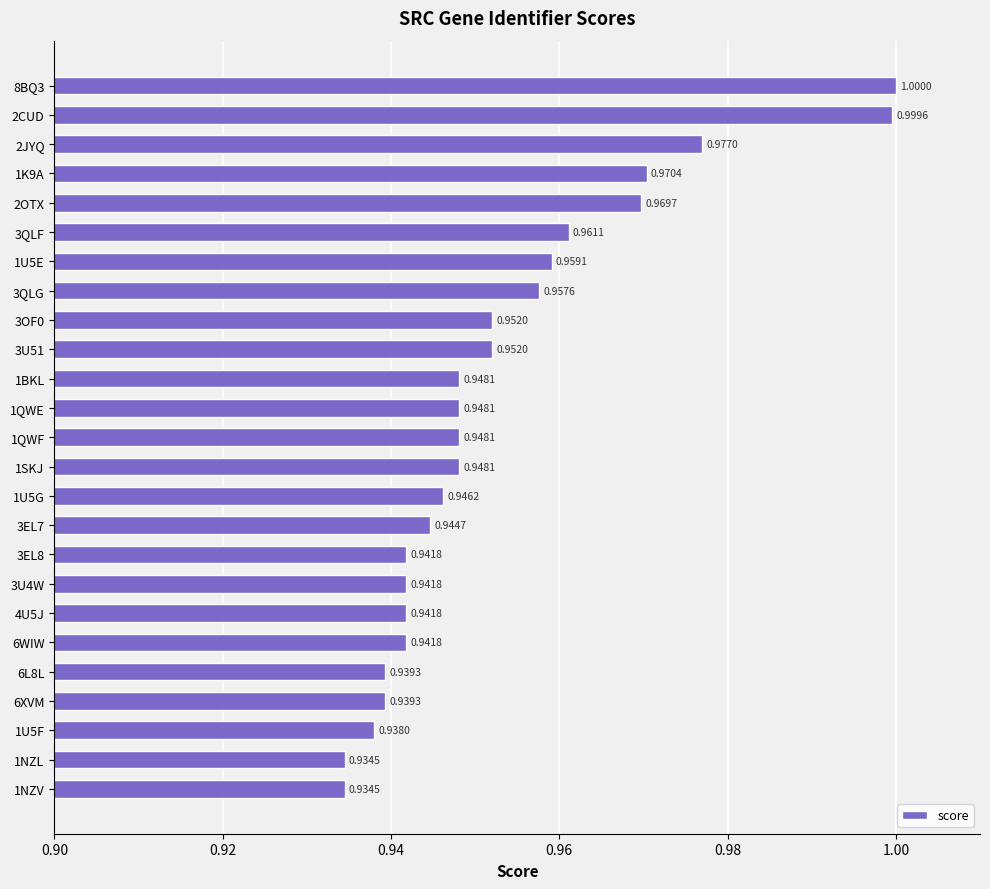

What is the greatest value displayed?

1.0